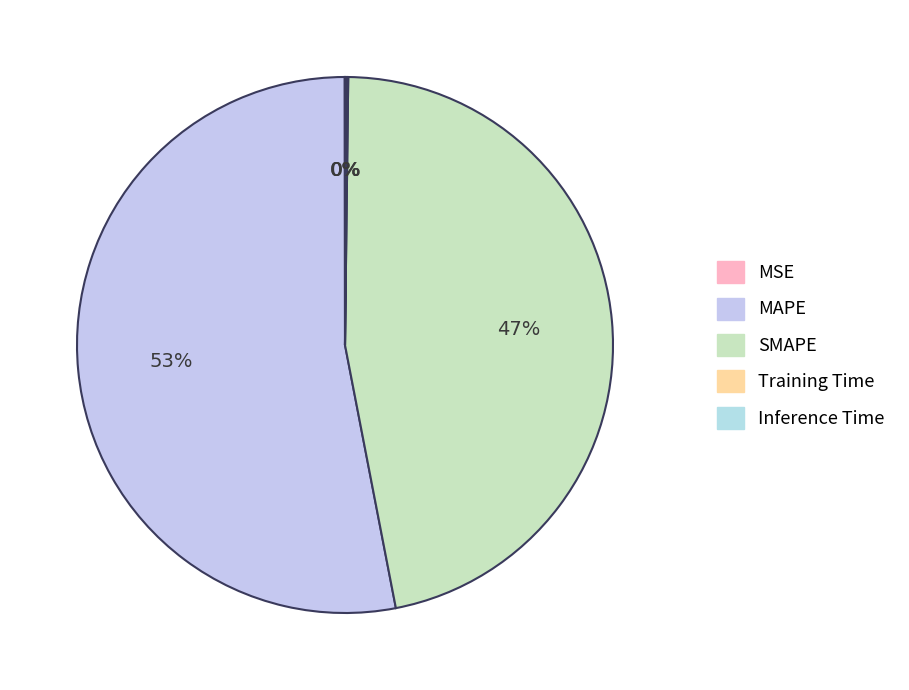

To the nearest percent, what portion does SMAPE represent?

47%